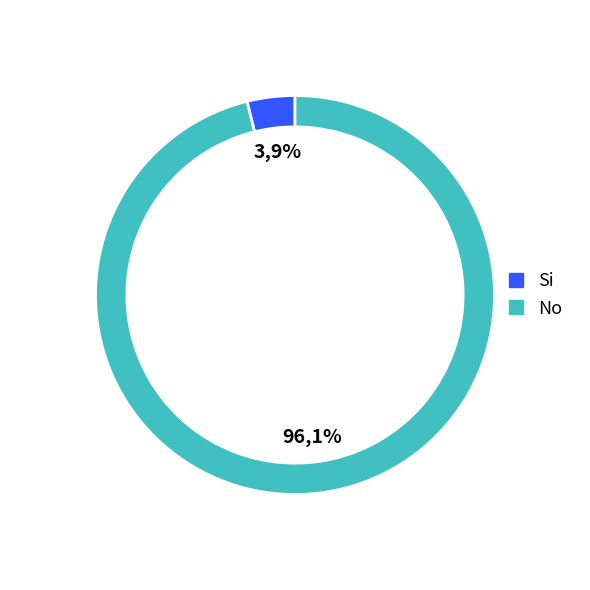

Is it true that Si is 12% of the pie?

False